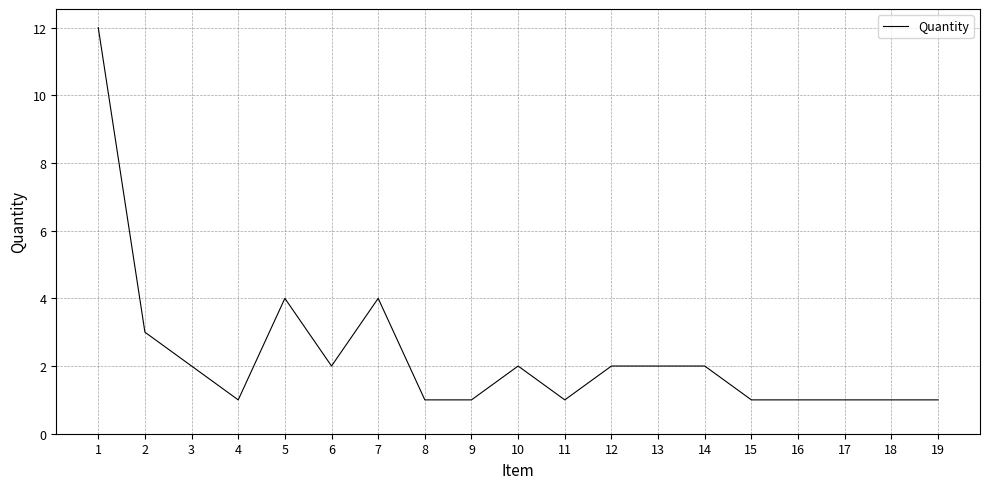

What is the sum of all values?

44